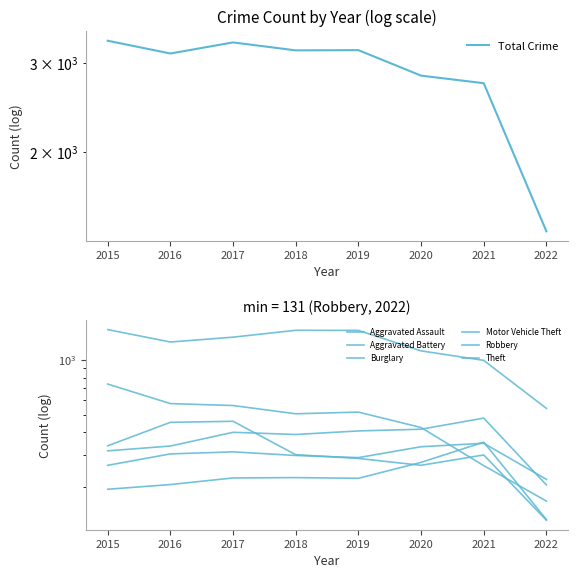

What is the approximate value of Aggravated Battery at 2019, to the nearest 10?

410